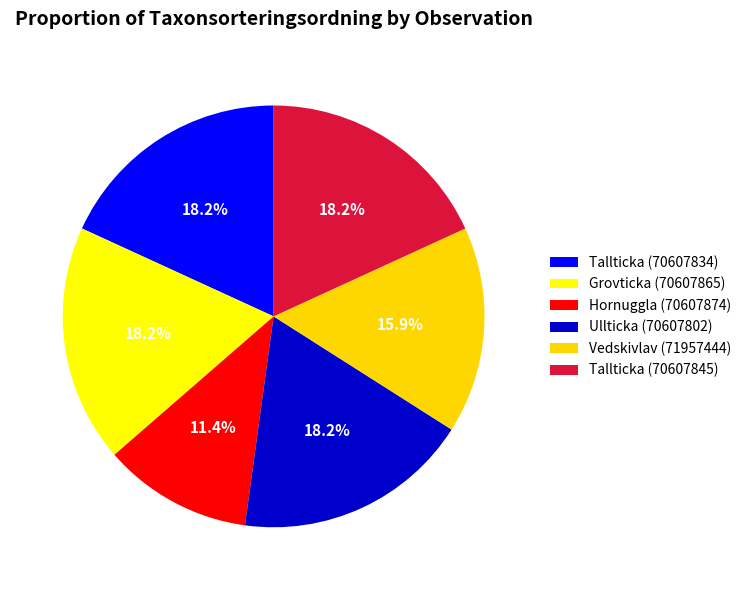

To the nearest percent, what is the combined percentage of Tallticka (70607834) and Ullticka (70607802)?

36%